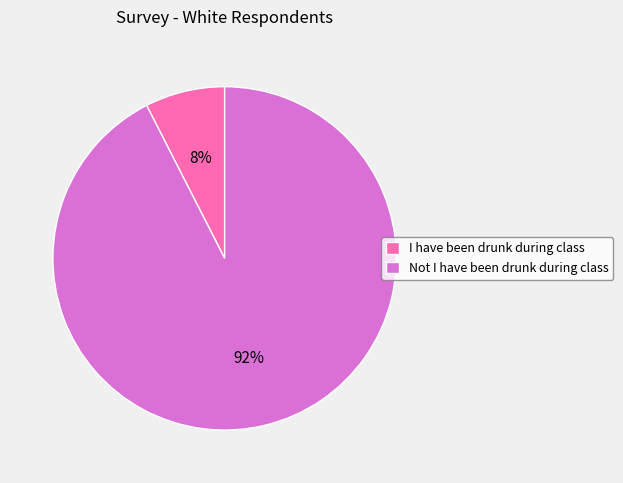

Is it true that I have been drunk during class is 1% of the pie?

False